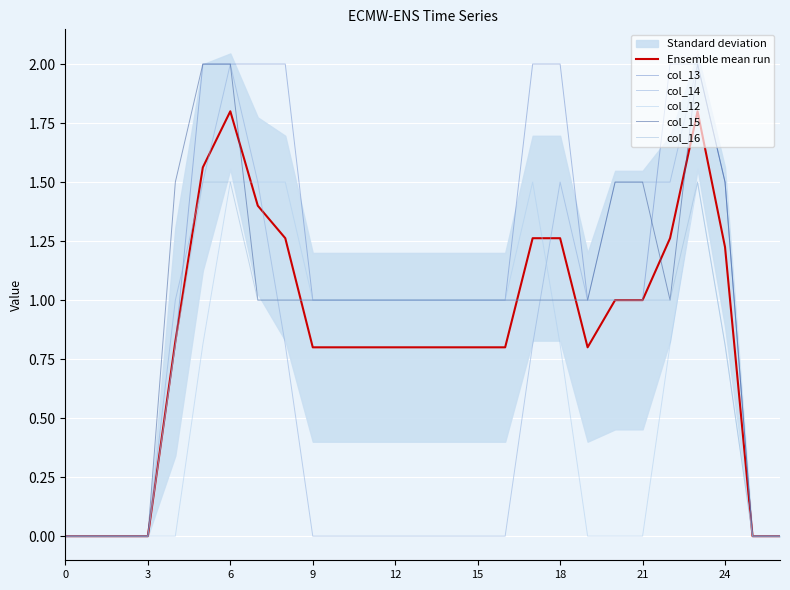

True or false: col_16 has a value of 1.0 at 17.

True